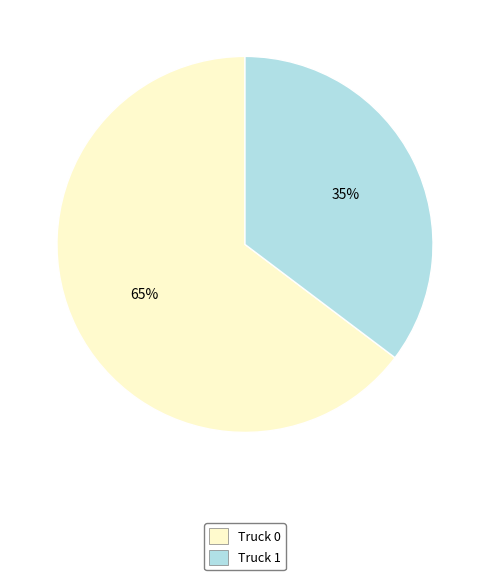

Is the sum of Truck 1 and Truck 0 greater than half?

Yes